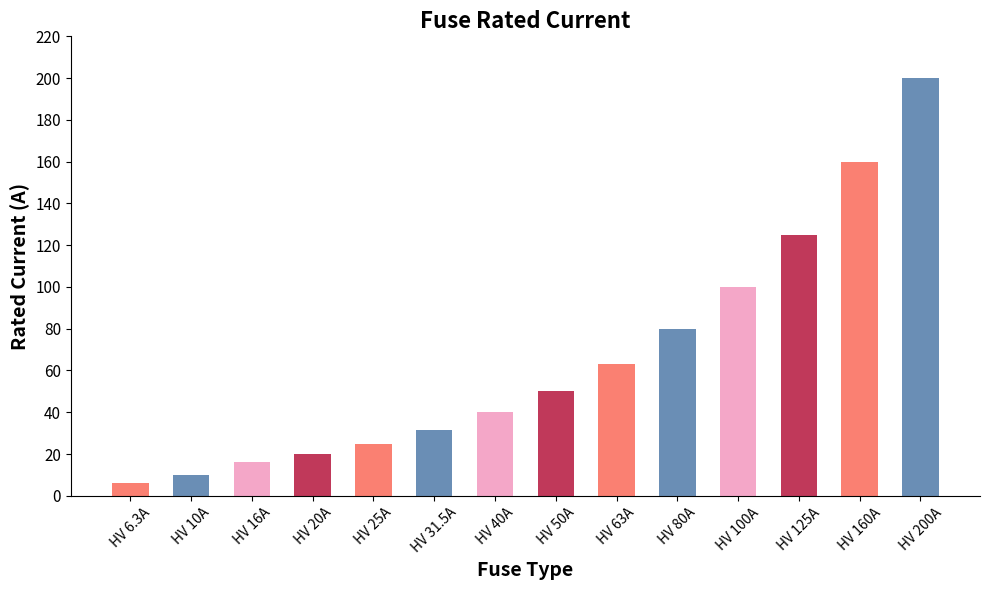

What is the difference between the second highest and second lowest values?

150.0